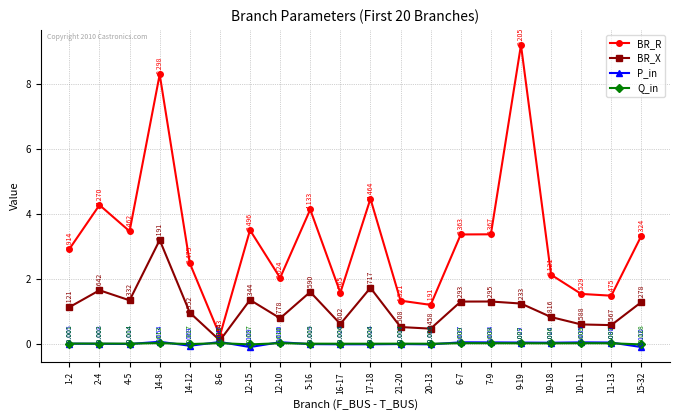

How many distinct data groups are displayed?

4